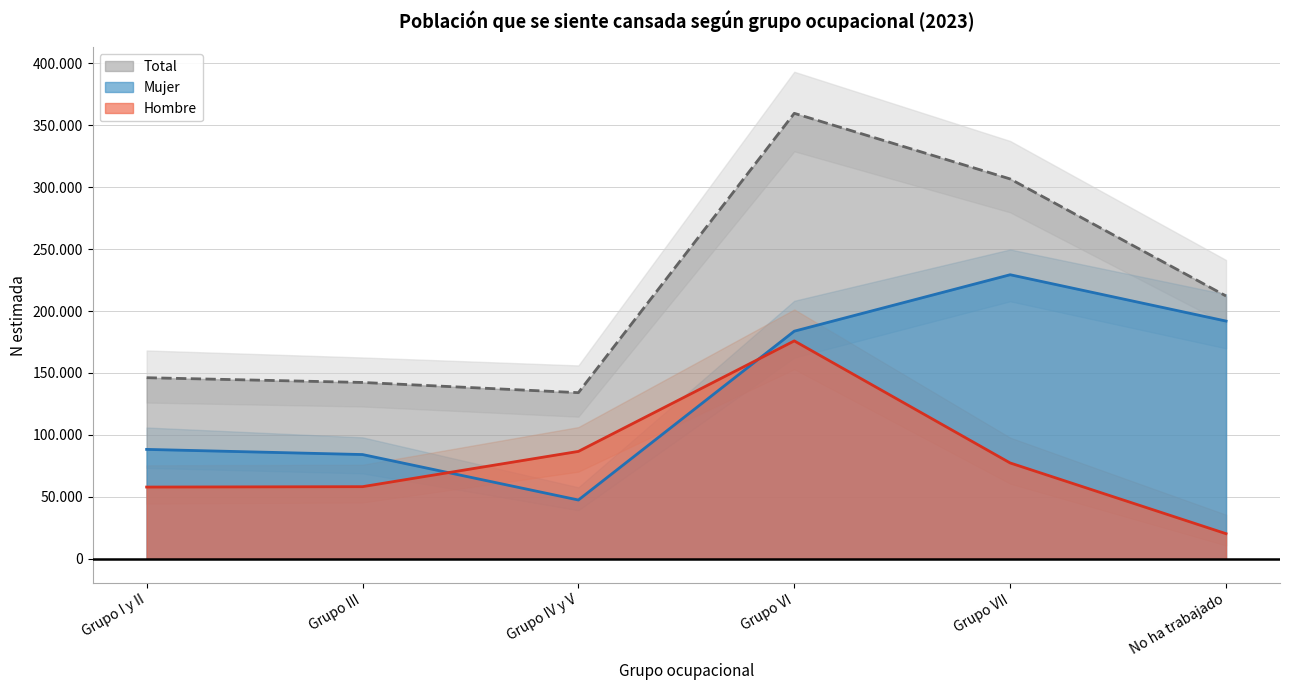

Which series has the largest total across all categories?

Total